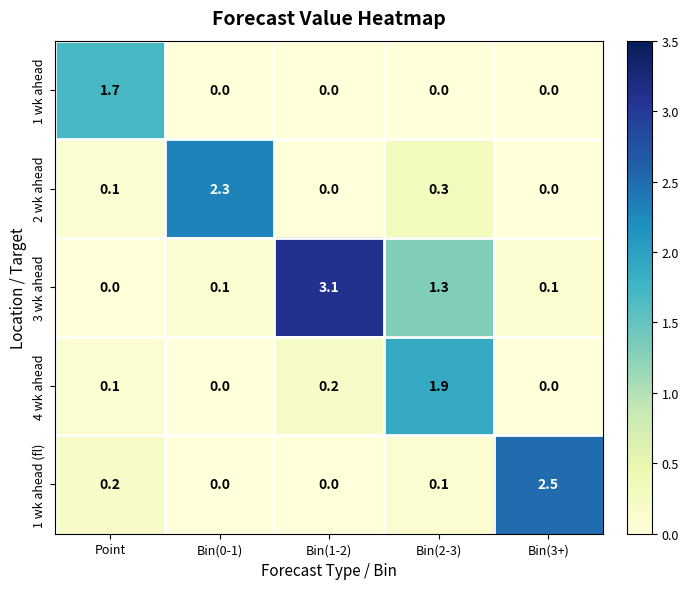

The value of 1 wk ahead at Bin(2-3) is -0.9. True or false?

False